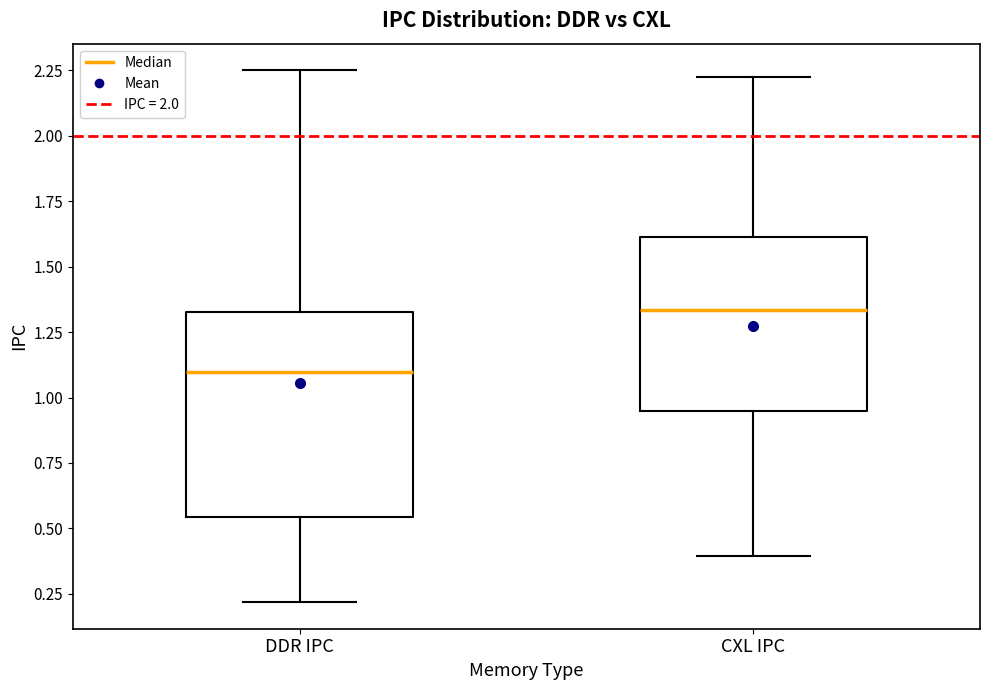

Where does the lower whisker of the box for DDR IPC end on the y-axis? The values are not printed on the chart, so give them approximately, as read against the axis.

0.20